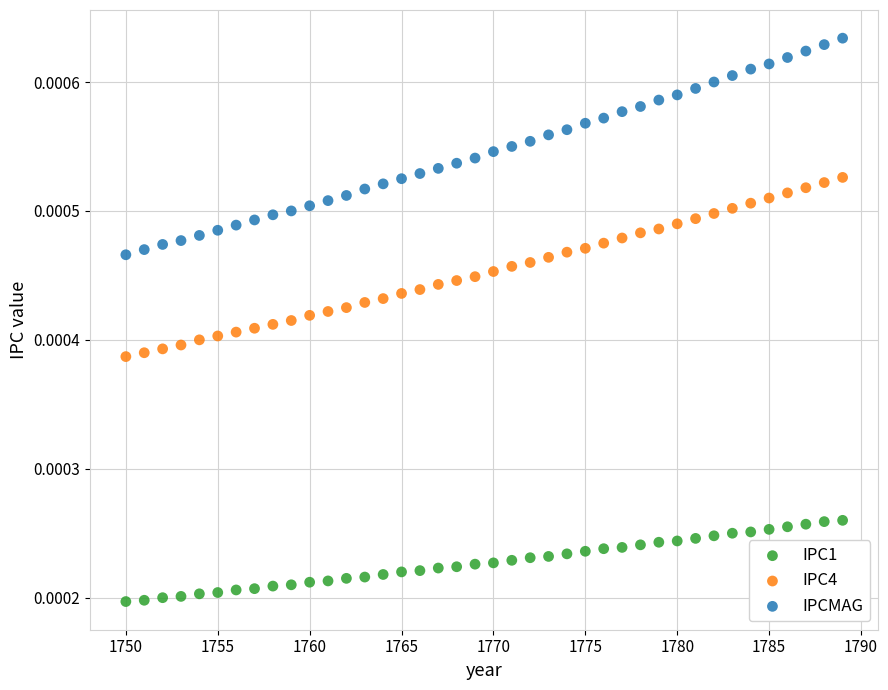

What are all the series names shown in the legend?

IPC1, IPC4, IPCMAG